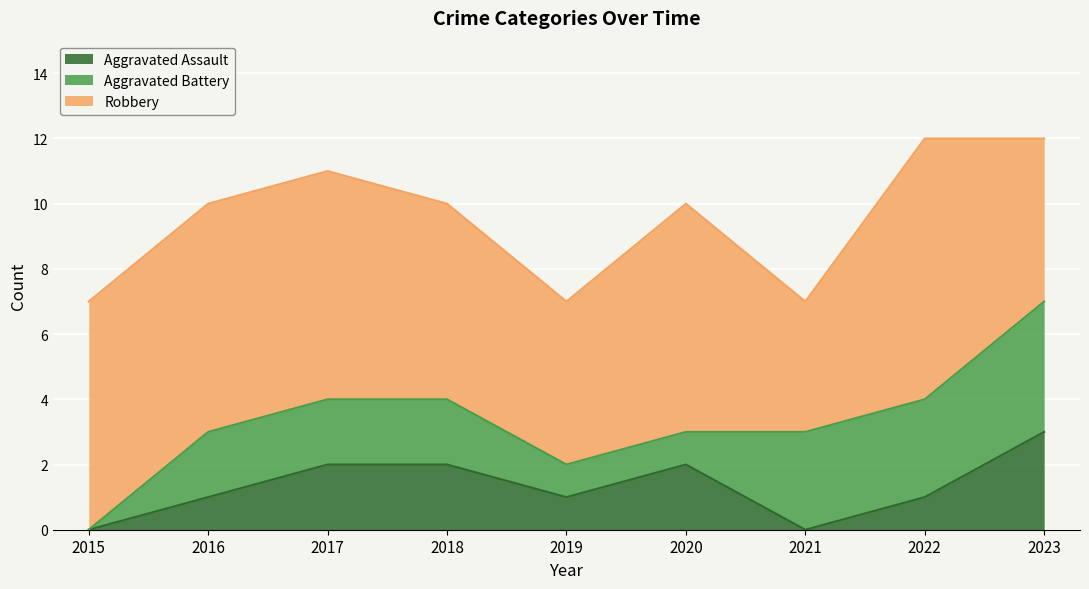

How many lines are shown in the chart?

3